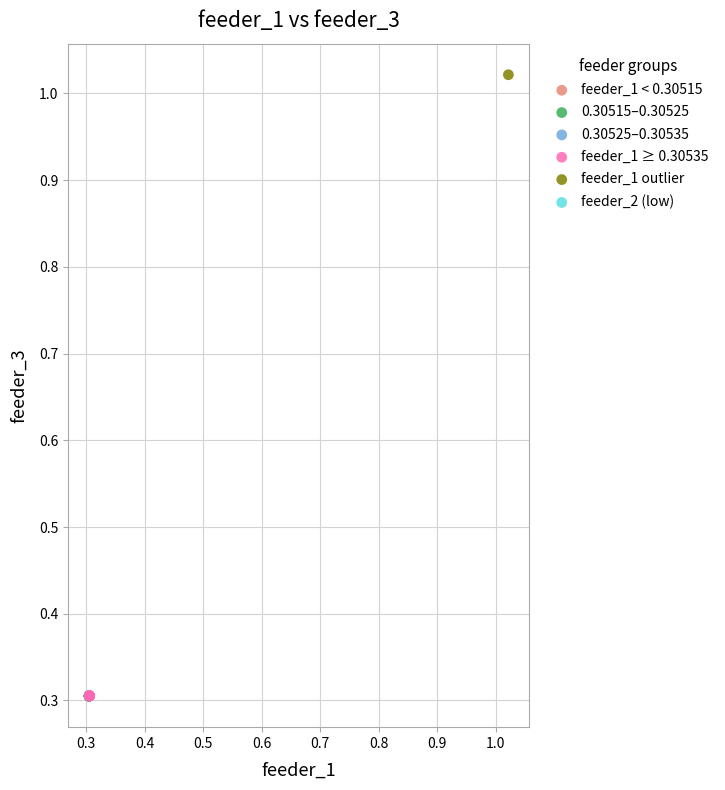

Which series contains the highest Y value?

feeder_1 outlier